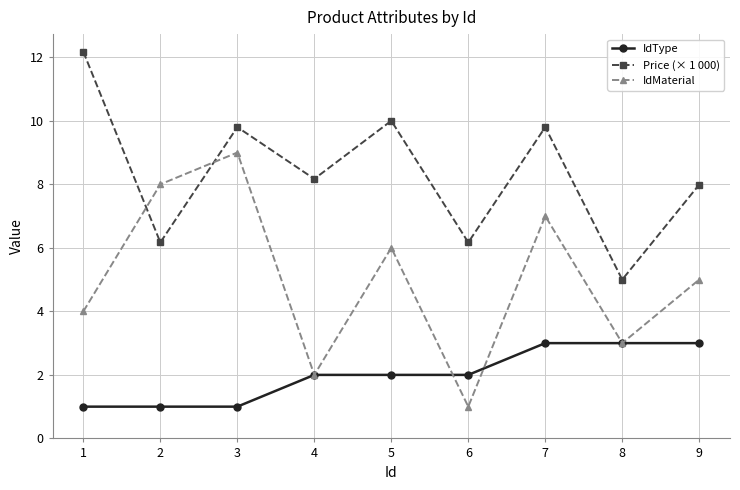

How many interior local peaks does the Price (× 1 000) series have?

3